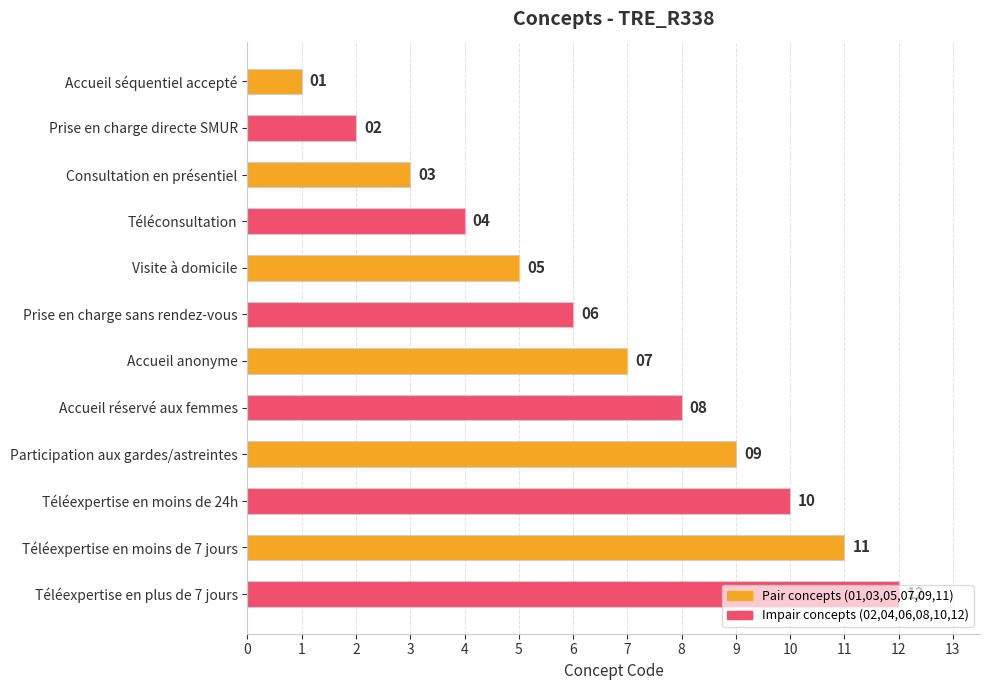

What is the smallest value displayed?

1